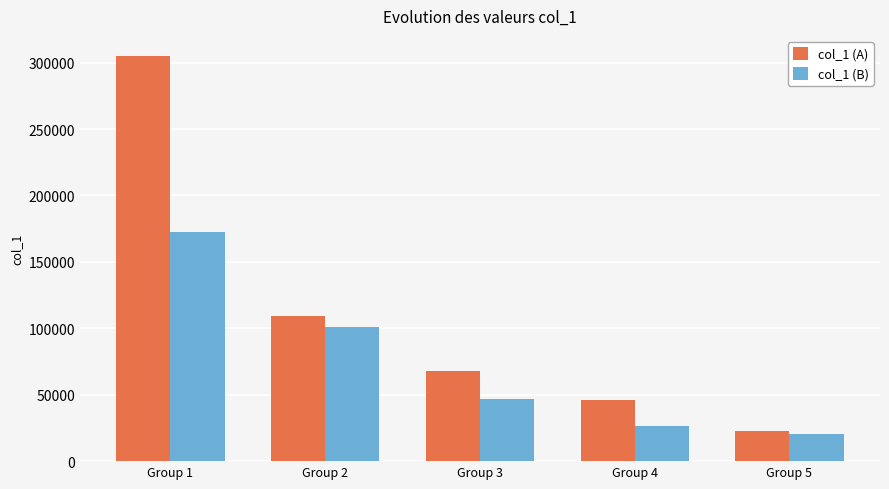

True or false: col_1 (B) has a value of 36687 at Group 5.

False